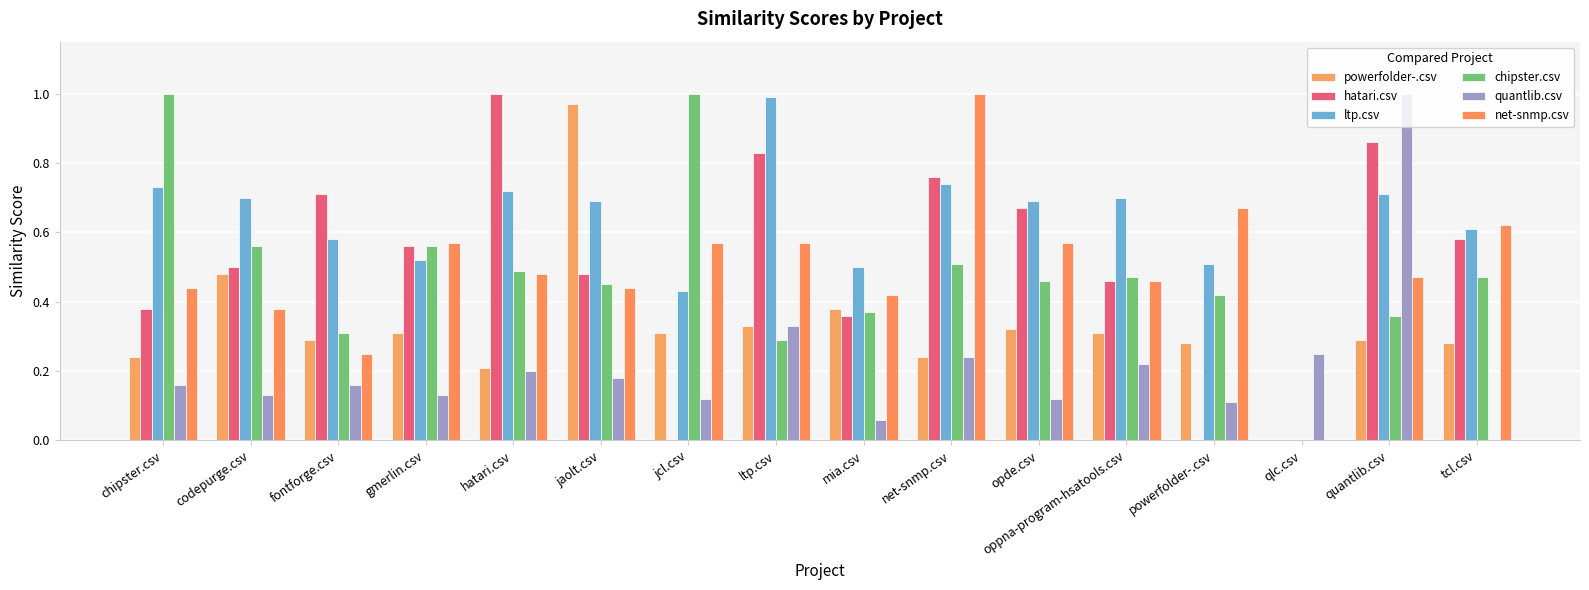

Reading right to left, extract all data points from this chart.

powerfolder-.csv: 0.3	0.3	0.0	0.3	0.3	0.3	0.2	0.4	0.3	0.3	1.0	0.2	0.3	0.3	0.5	0.2
hatari.csv: 0.6	0.9	0.0	0.0	0.5	0.7	0.8	0.4	0.8	0.0	0.5	1.0	0.6	0.7	0.5	0.4
ltp.csv: 0.6	0.7	0.0	0.5	0.7	0.7	0.7	0.5	1.0	0.4	0.7	0.7	0.5	0.6	0.7	0.7
chipster.csv: 0.5	0.4	0.0	0.4	0.5	0.5	0.5	0.4	0.3	1.0	0.5	0.5	0.6	0.3	0.6	1.0
quantlib.csv: 0.0	1.0	0.2	0.1	0.2	0.1	0.2	0.1	0.3	0.1	0.2	0.2	0.1	0.2	0.1	0.2
net-snmp.csv: 0.6	0.5	0.0	0.7	0.5	0.6	1.0	0.4	0.6	0.6	0.4	0.5	0.6	0.2	0.4	0.4